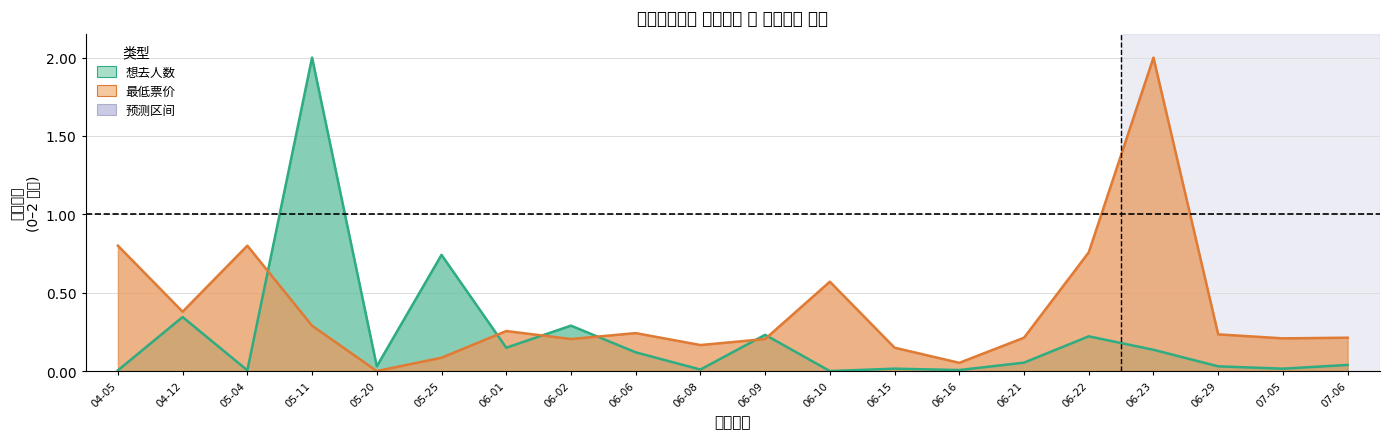

What is the value of the 最低票价 point at the 2nd from the left?

0.4